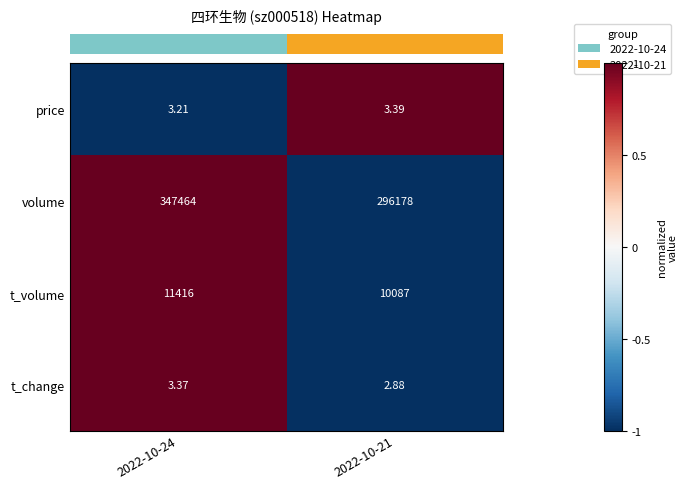

Is the value of price at 2022-10-21 greater than the value of t_change at 2022-10-21?

Yes